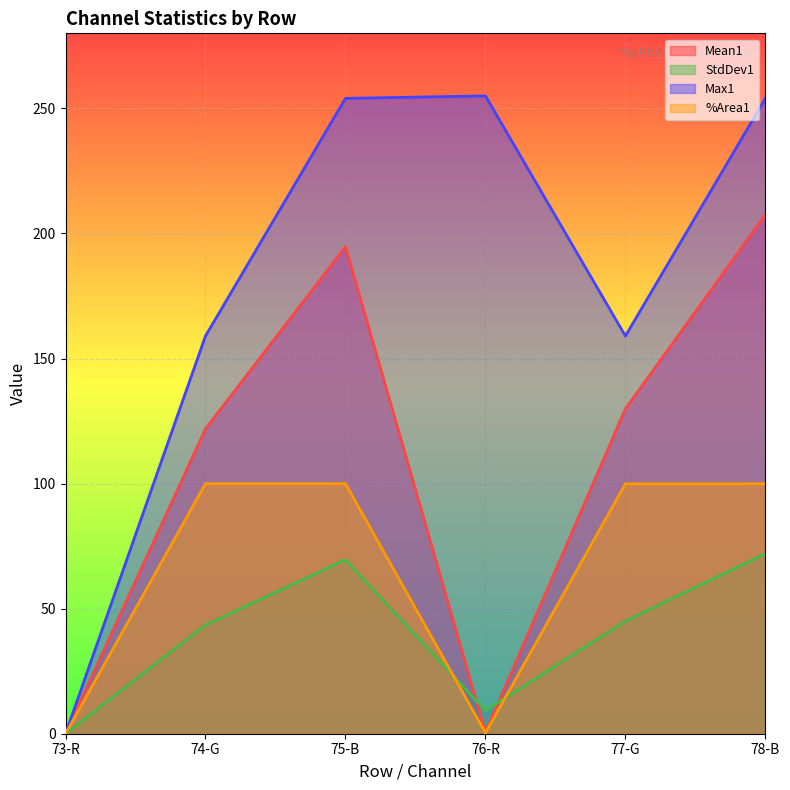

What position from the right is 78-B?

1